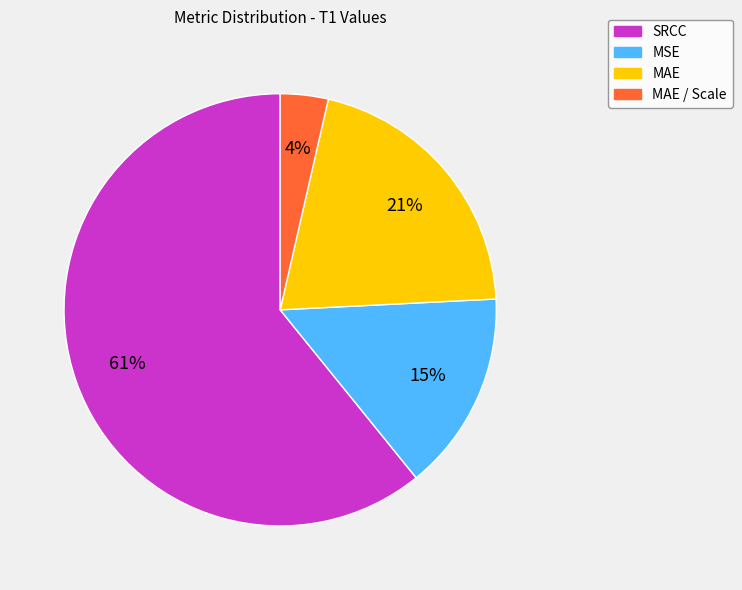

To the nearest percent, what is the average slice percentage?

25%